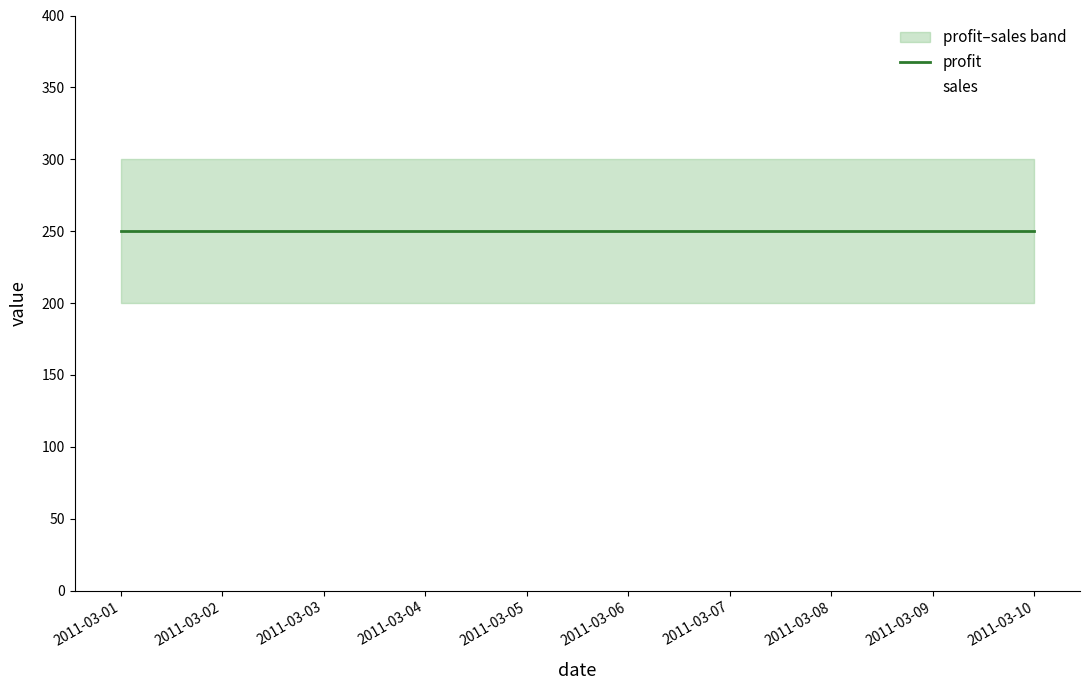

True or false: profit and sales cross at least once.

False